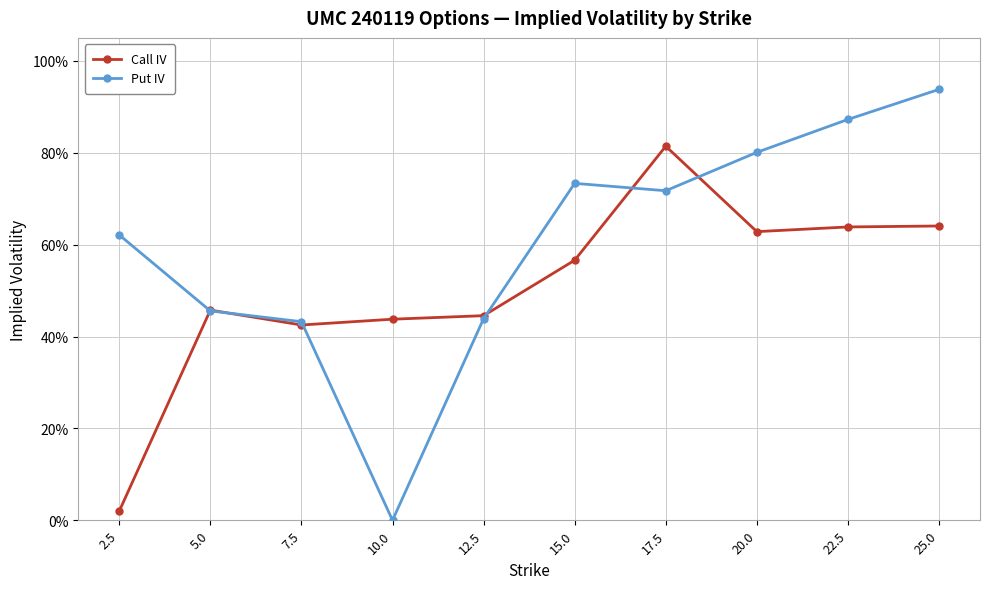

What position from the left is 22.5?

9